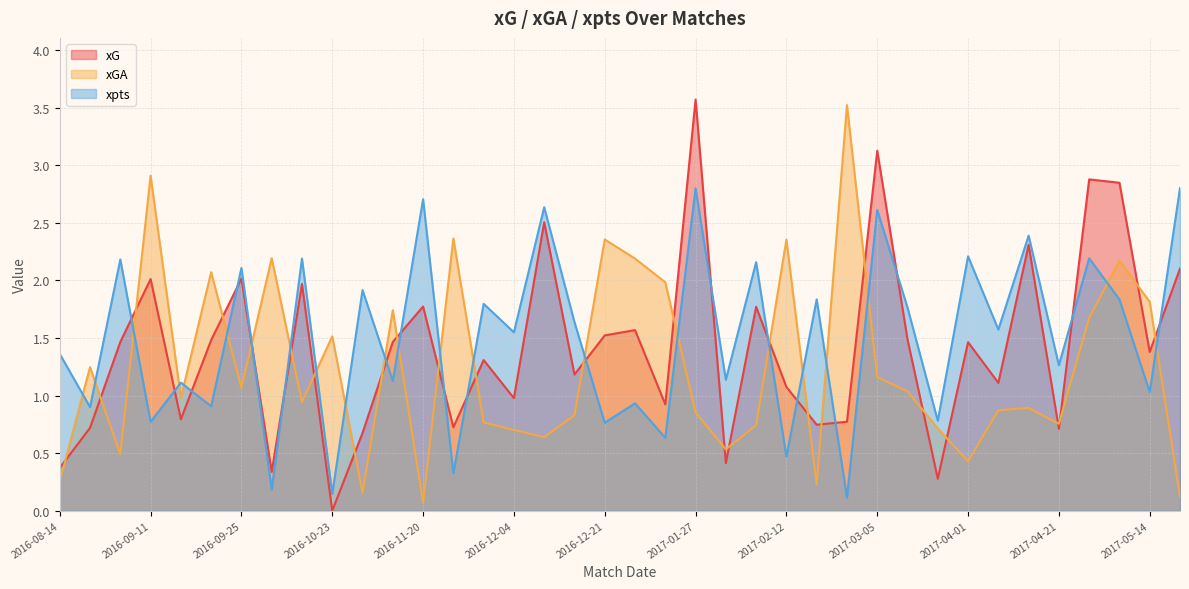

Which series ends up on top after the final intersection of xGA and xG?

xG